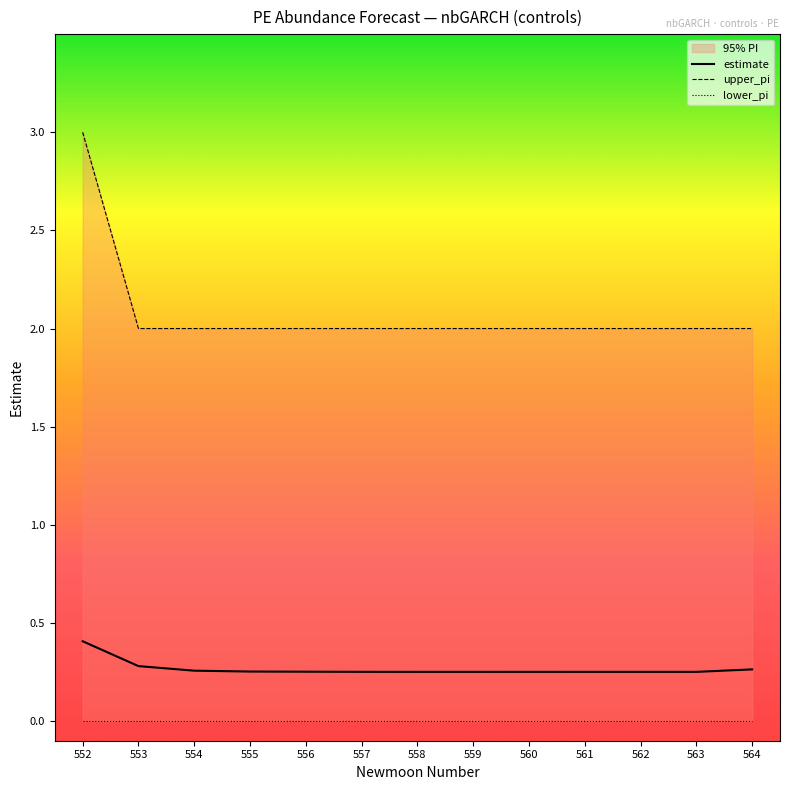

Which series has the widest spread of values?

upper_pi